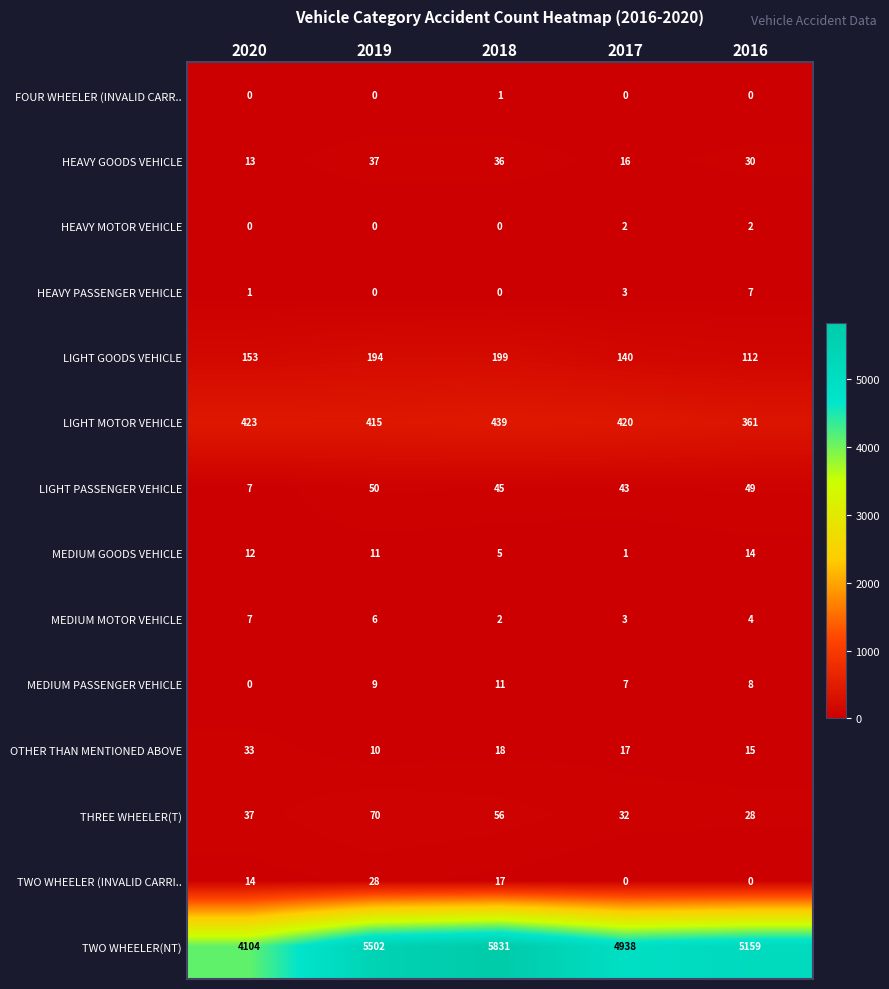

What is the spread (max minus min) of values at 2018?

5831